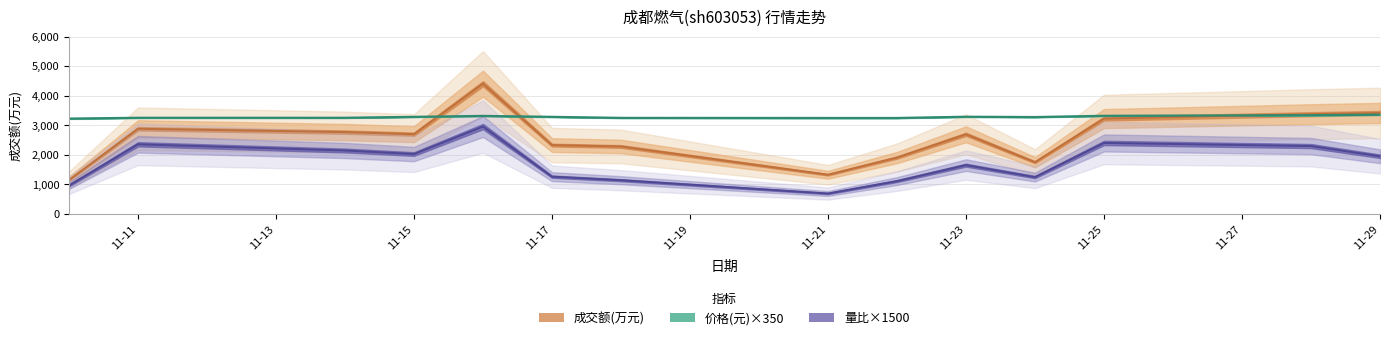

What is the average value of the 价格 series?

3280.0